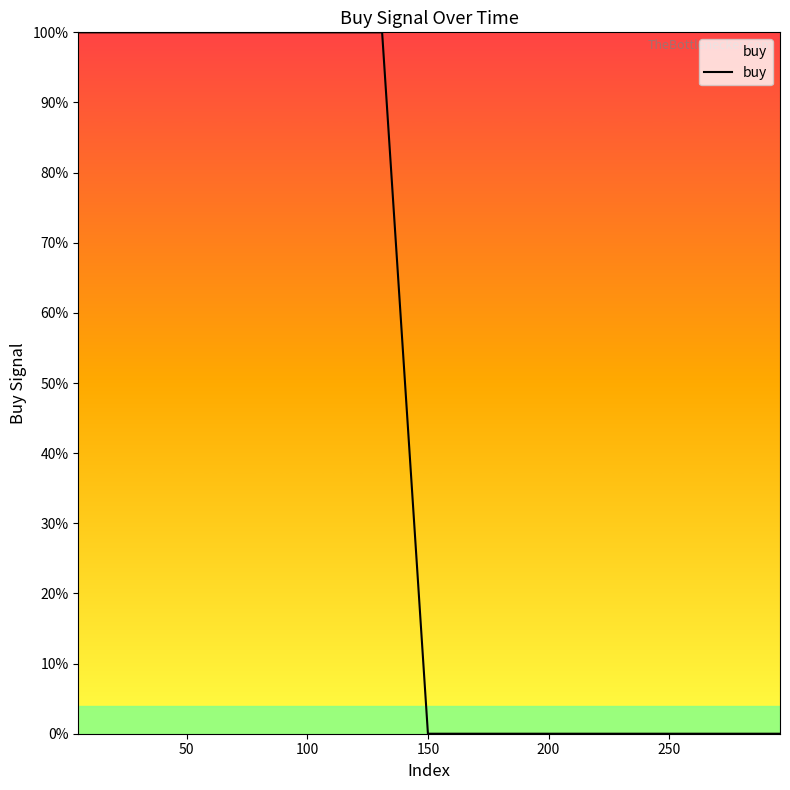

Is this an area chart (filled region under the line)?

Yes